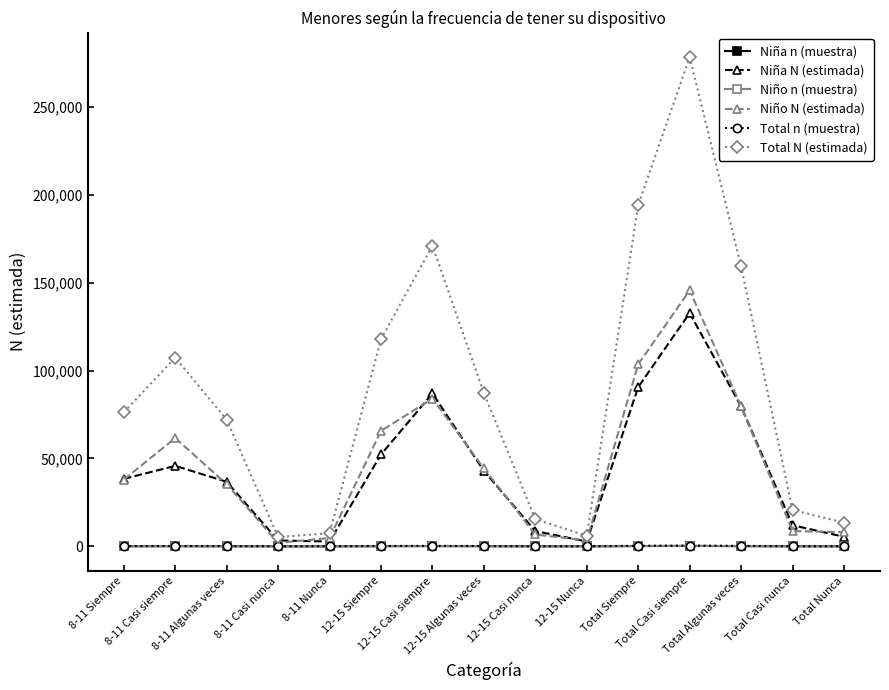

Does the chart display data point markers on the line(s)?

Yes